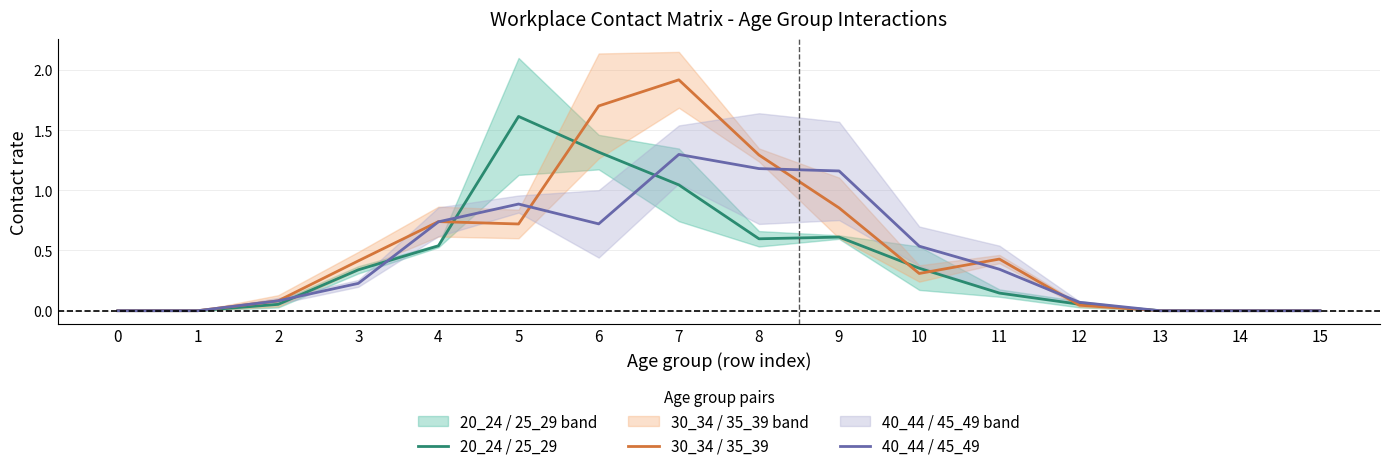

At which label does 40_44 / 45_49 reach its peak?

7